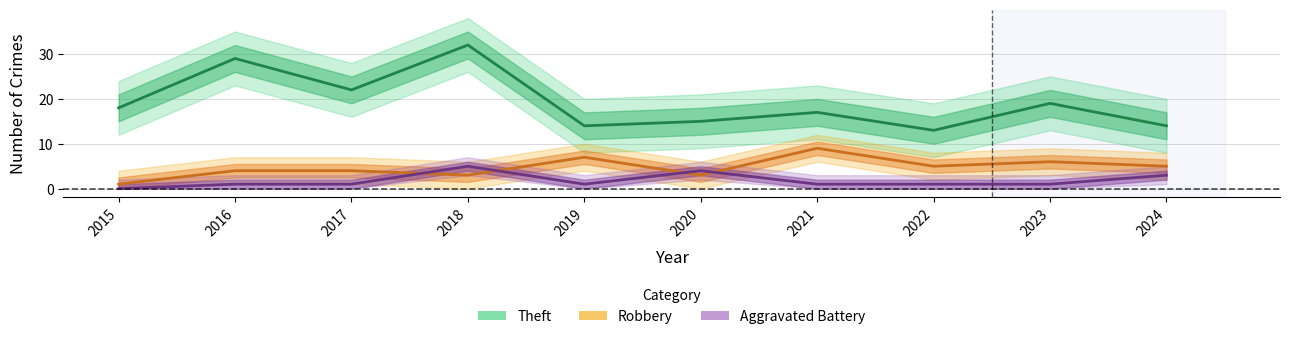

At which category is the sum across all series the highest?

2018